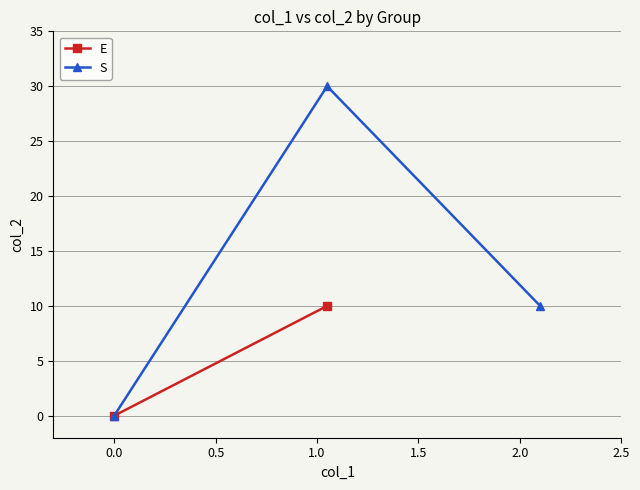

What is the value of the S point at the 3rd from the left?

10